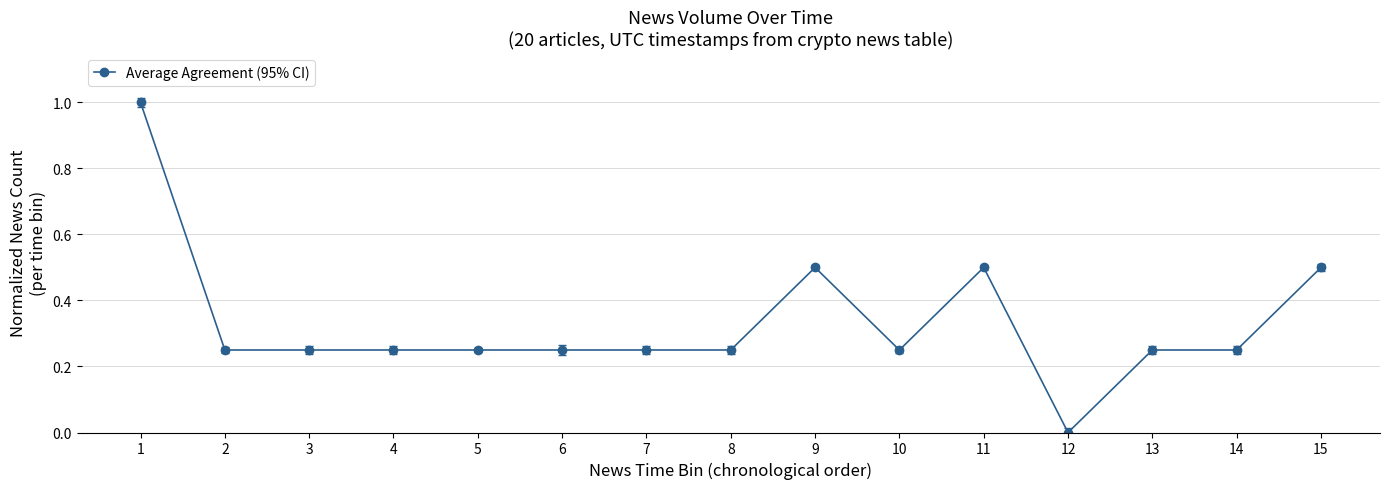

How many data points are above 0?

14